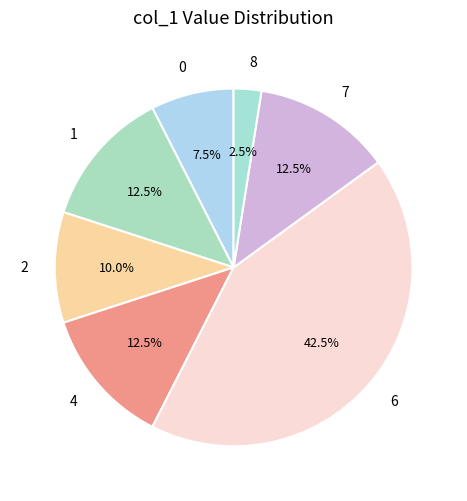

How many segments does this pie chart have?

7